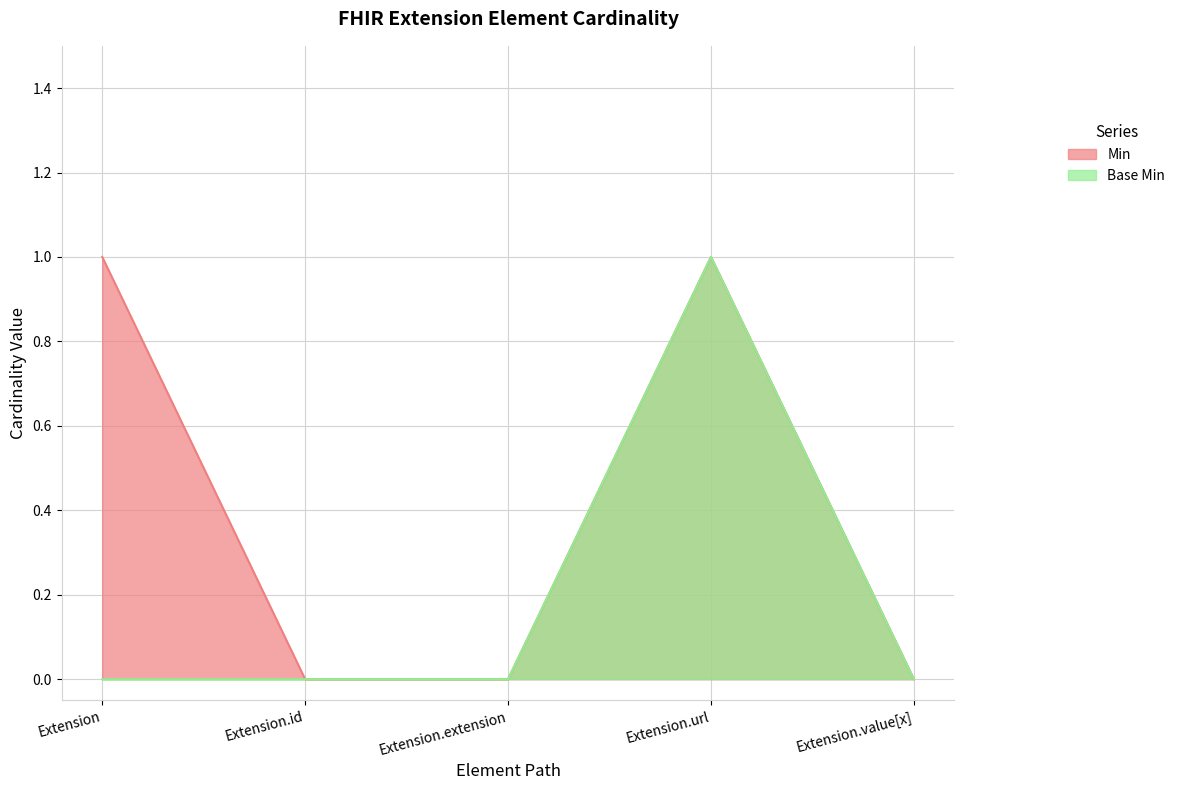

What position from the right is Extension?

5